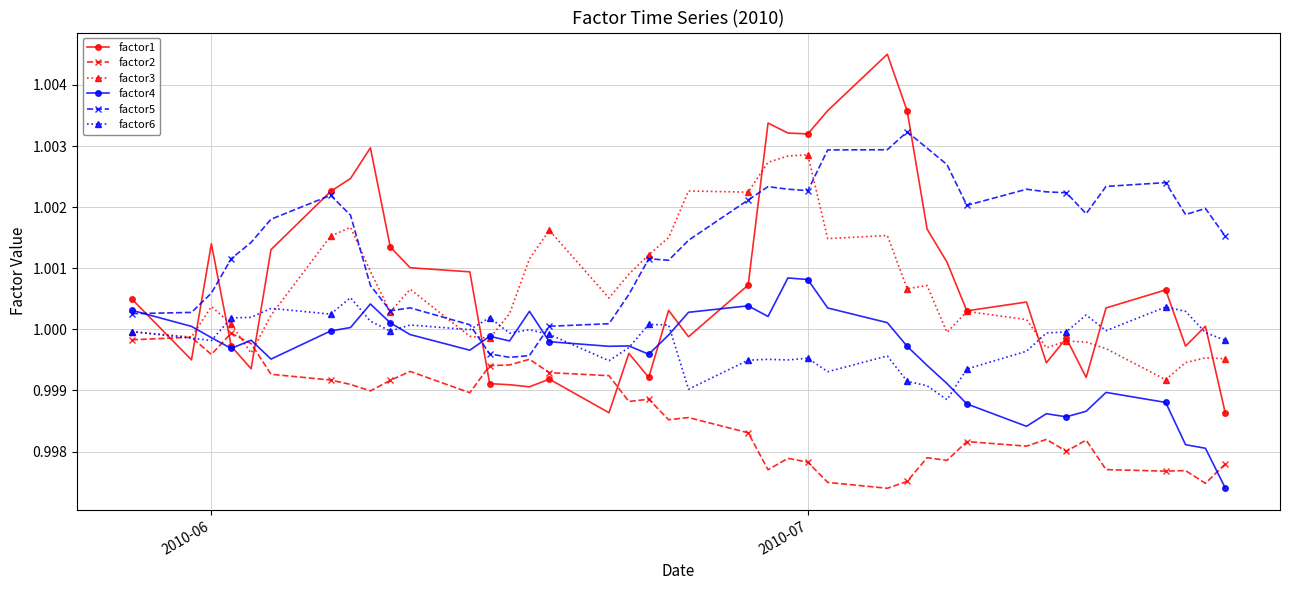

True or false: factor1 has more than 0 points higher than both neighbors.

True